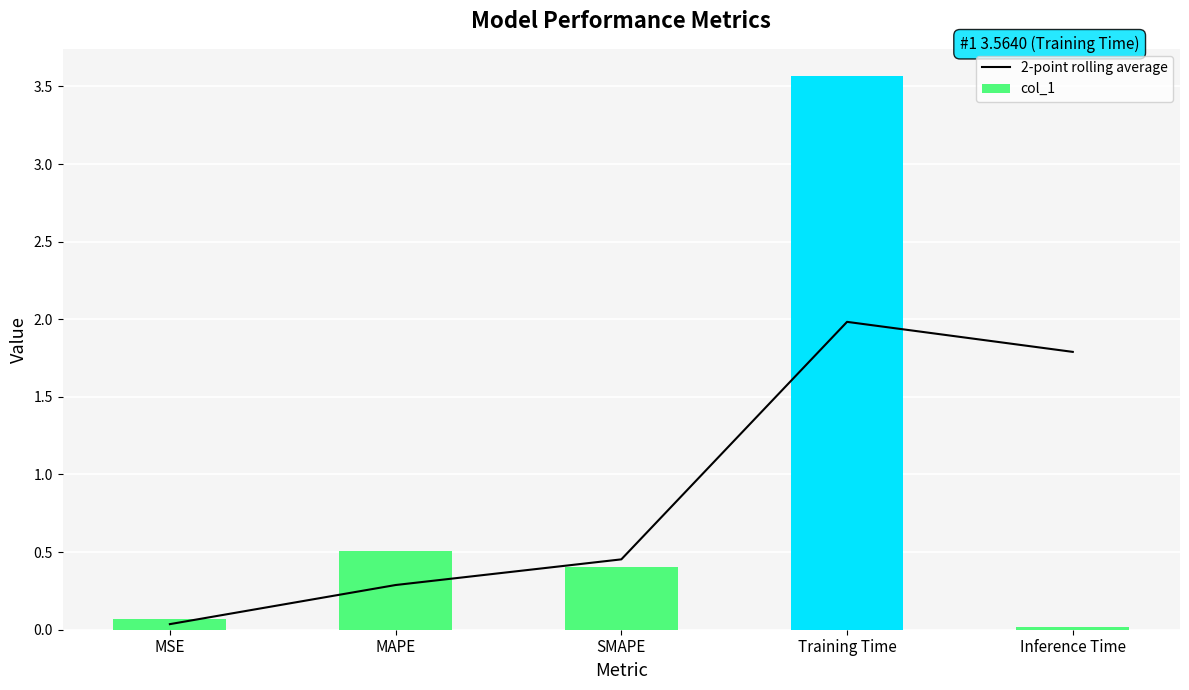

Is the value of 2-point rolling average at MAPE greater than the value of col_1 at MSE?

Yes